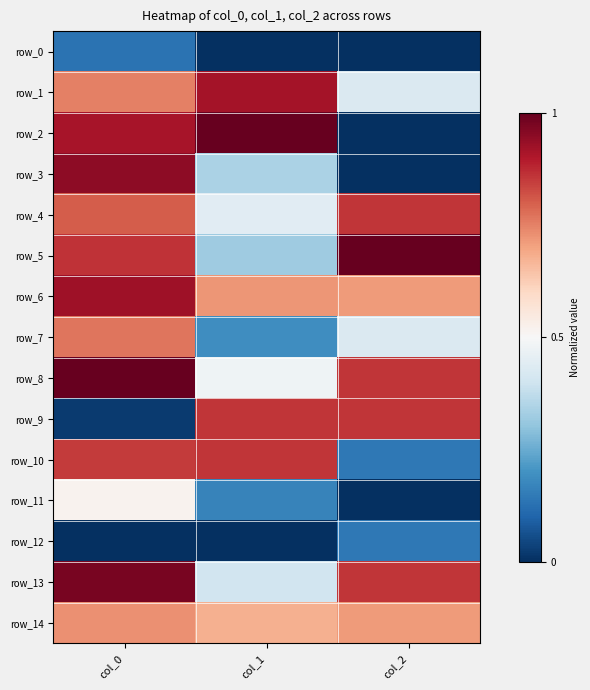

What is the difference between the row_4 values at col_2 and col_1?

0.4